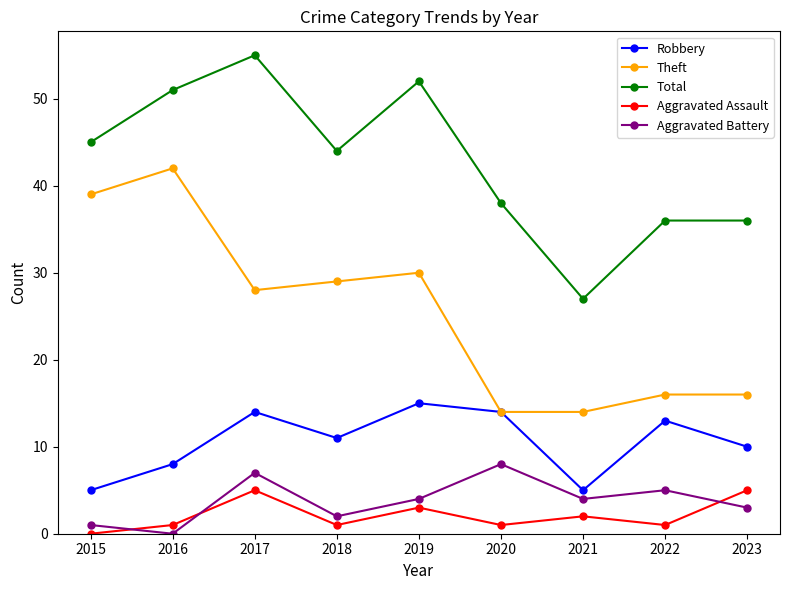

What are all the series names shown in the legend?

Robbery, Theft, Total, Aggravated Assault, Aggravated Battery